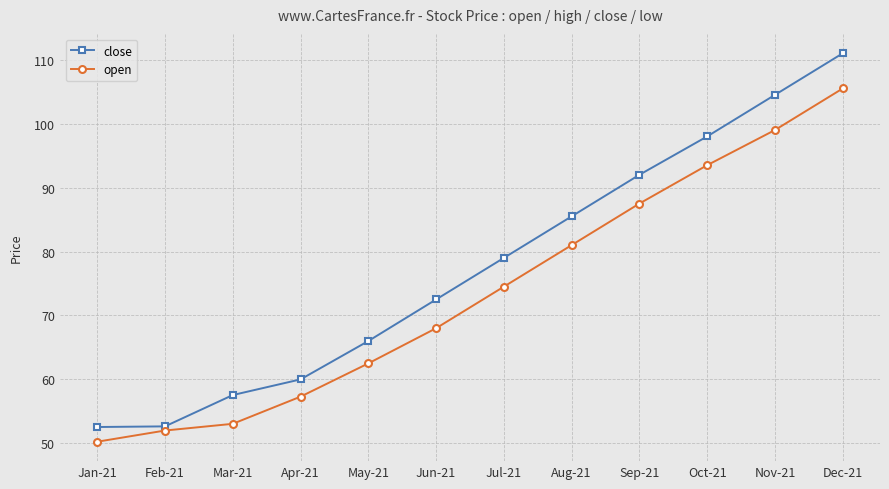

Which series has the largest range (max minus min)?

close